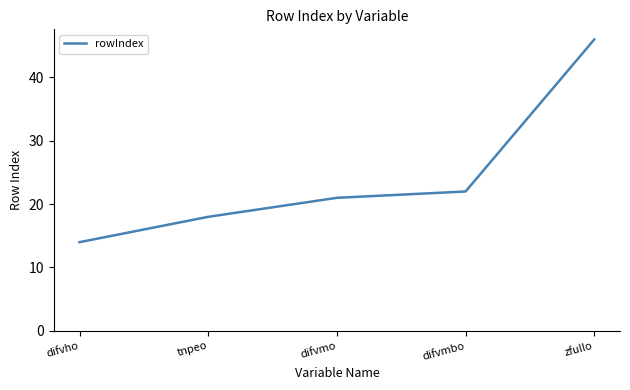

Where is the data nearest to the value 30?

difvmbo